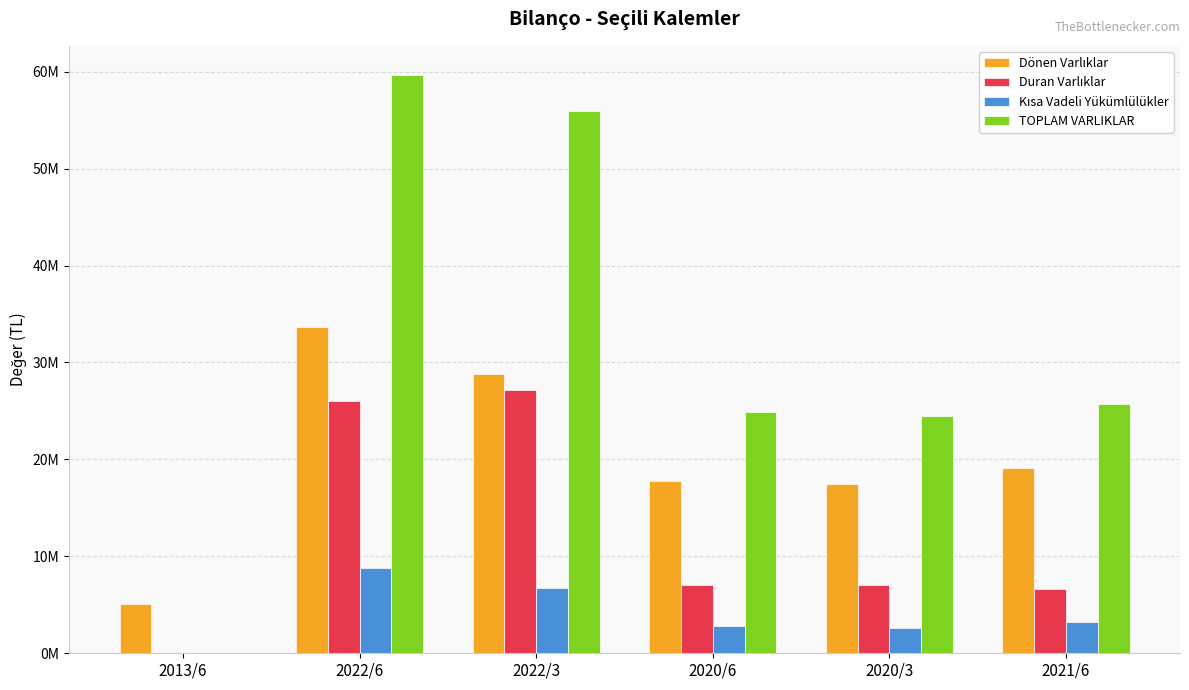

Reading left to right, extract all data points from this chart.

Dönen Varlıklar: 2013/6=5117455	2022/6=33634658	2022/3=28803597	2020/6=17789851	2020/3=17416694	2021/6=19104214
Duran Varlıklar: 2013/6=0	2022/6=26044355	2022/3=27146613	2020/6=7052832	2020/3=7070635	2021/6=6620350
Kısa Vadeli Yükümlülükler: 2013/6=0	2022/6=8789858	2022/3=6779235	2020/6=2848659	2020/3=2638548	2021/6=3208117
TOPLAM VARLIKLAR: 2013/6=0	2022/6=59679013	2022/3=55950210	2020/6=24842683	2020/3=24487329	2021/6=25724564